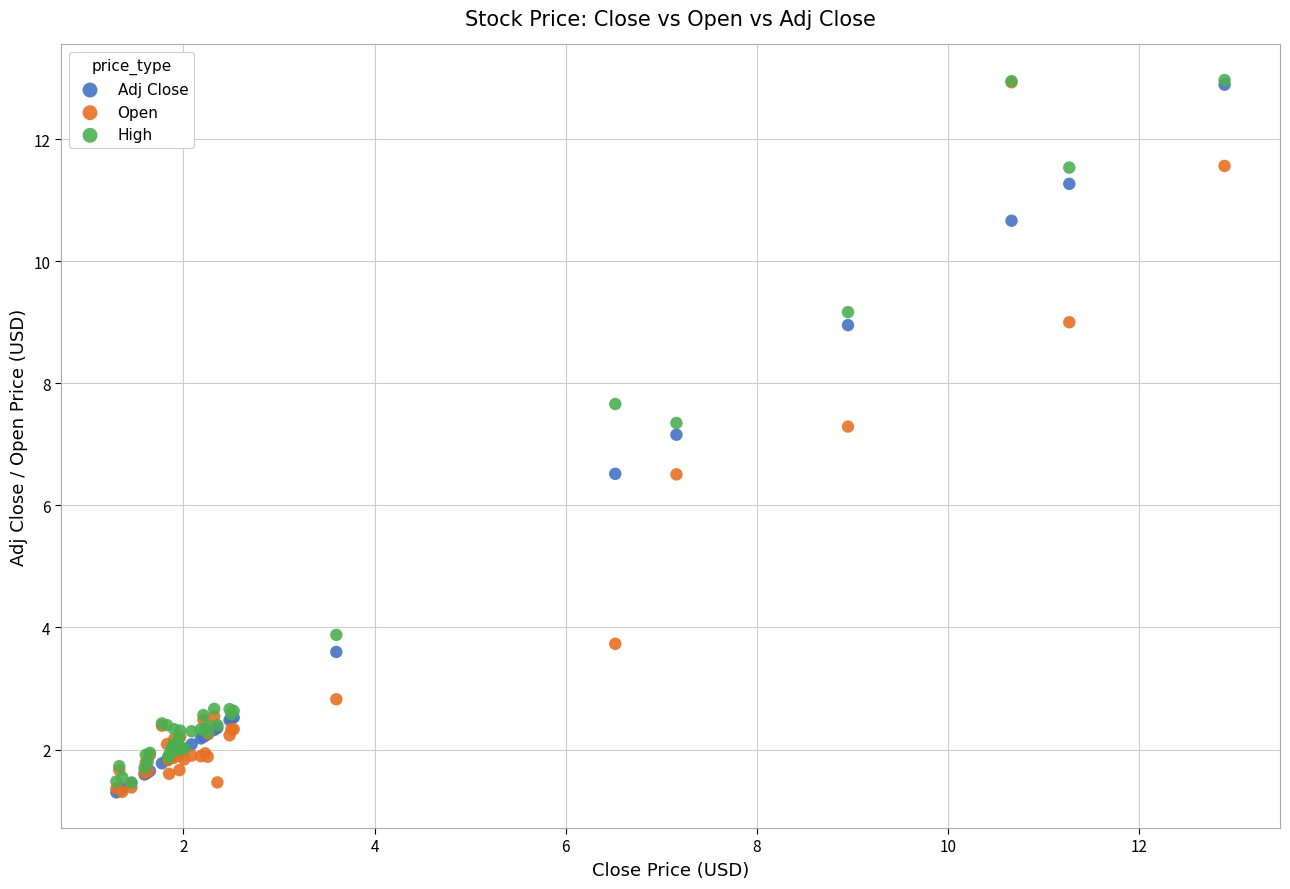

Across all series, what Y value is closest to 7?

7.2